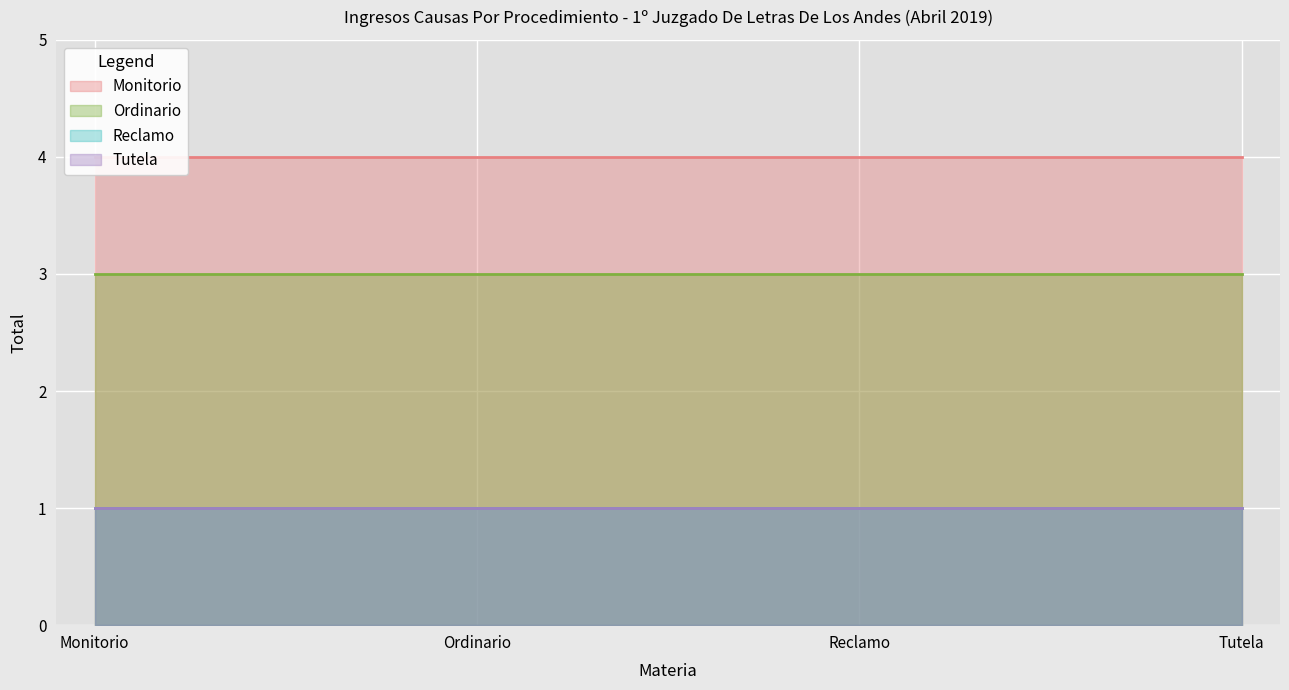

What is the sum of all Ordinario values?

12